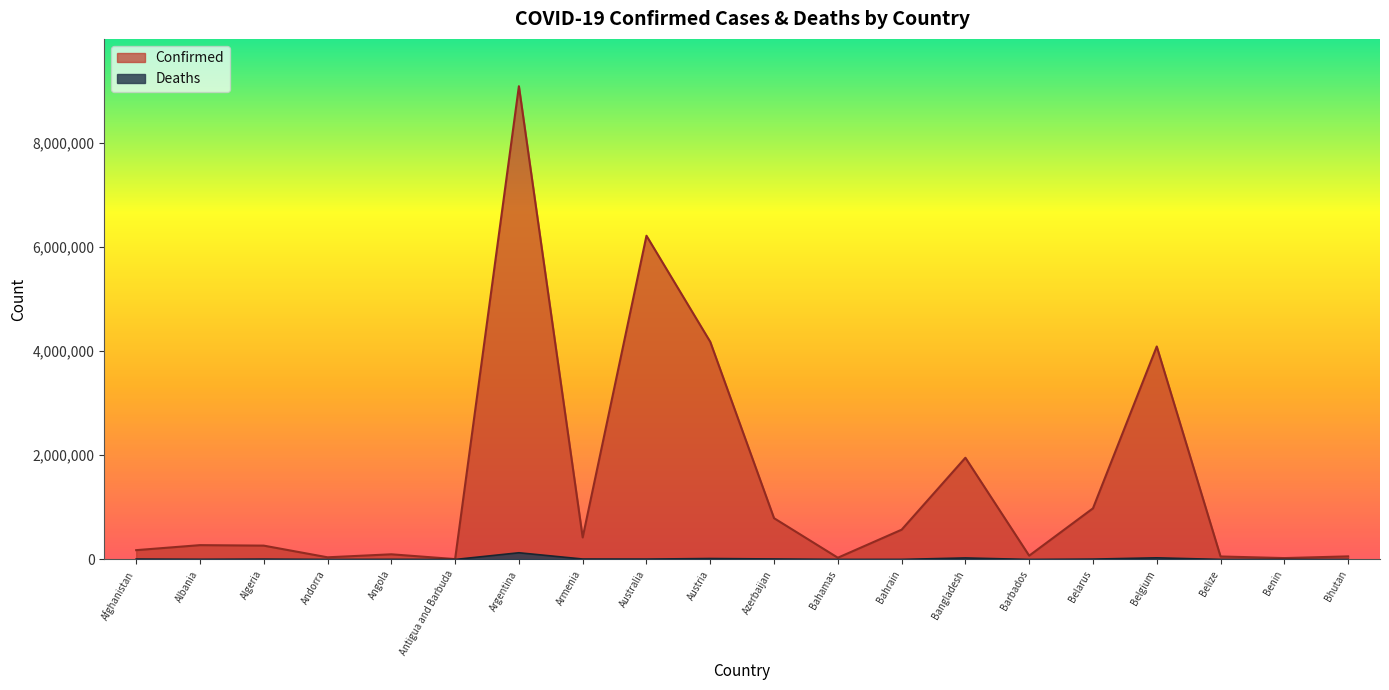

What is the minimum value for Confirmed?

7663